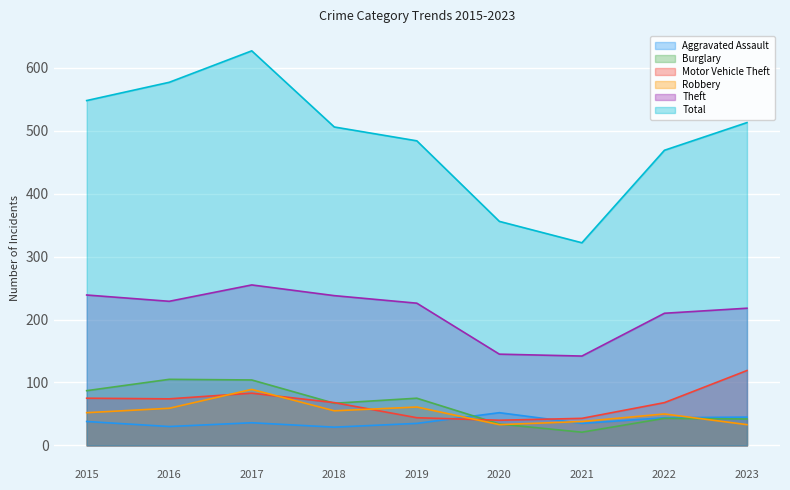

What is the value of the Motor Vehicle Theft point at the 7th from the left?

43